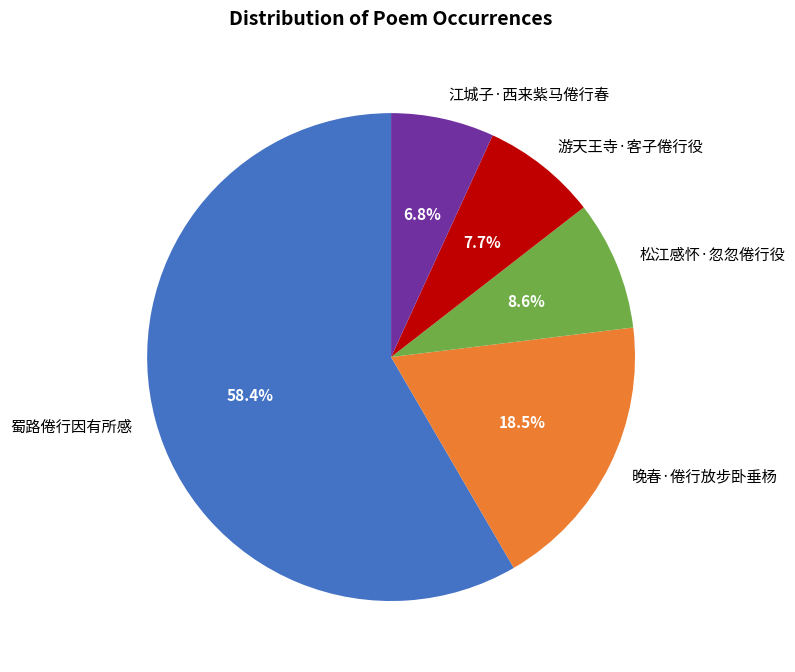

Do 松江感怀·忽忽倦行役 and 晚春·倦行放步卧垂杨 together represent more than half of the pie?

No